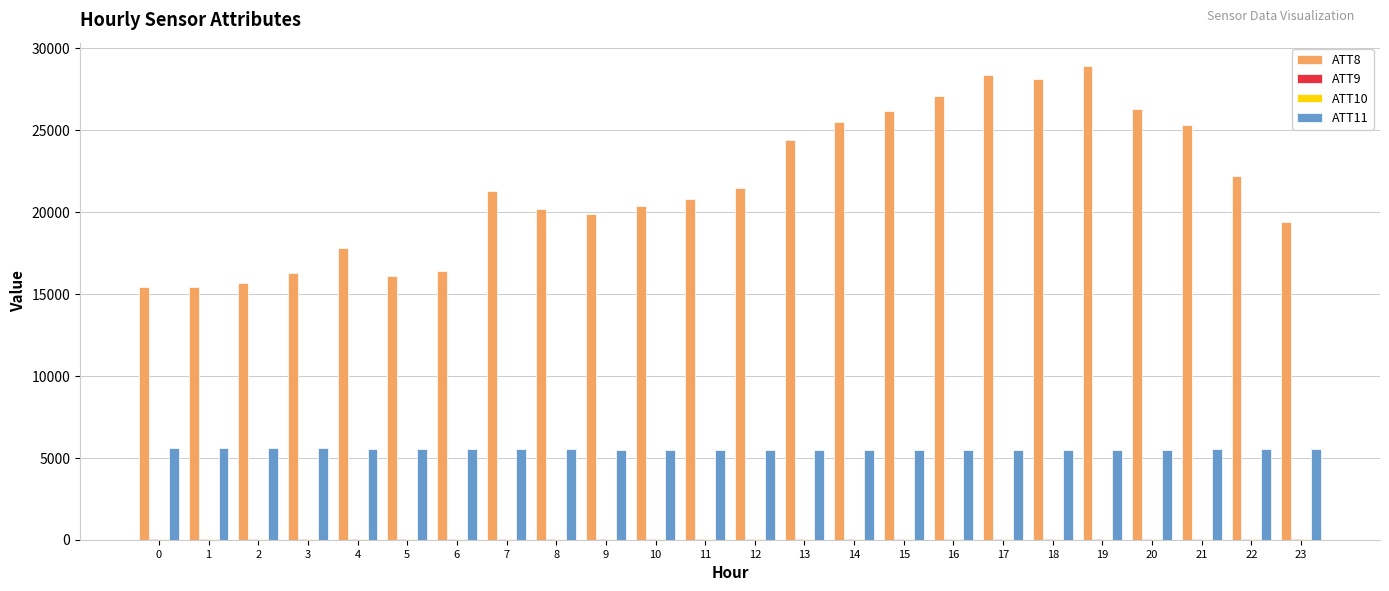

What is the greatest value displayed?

28900.0